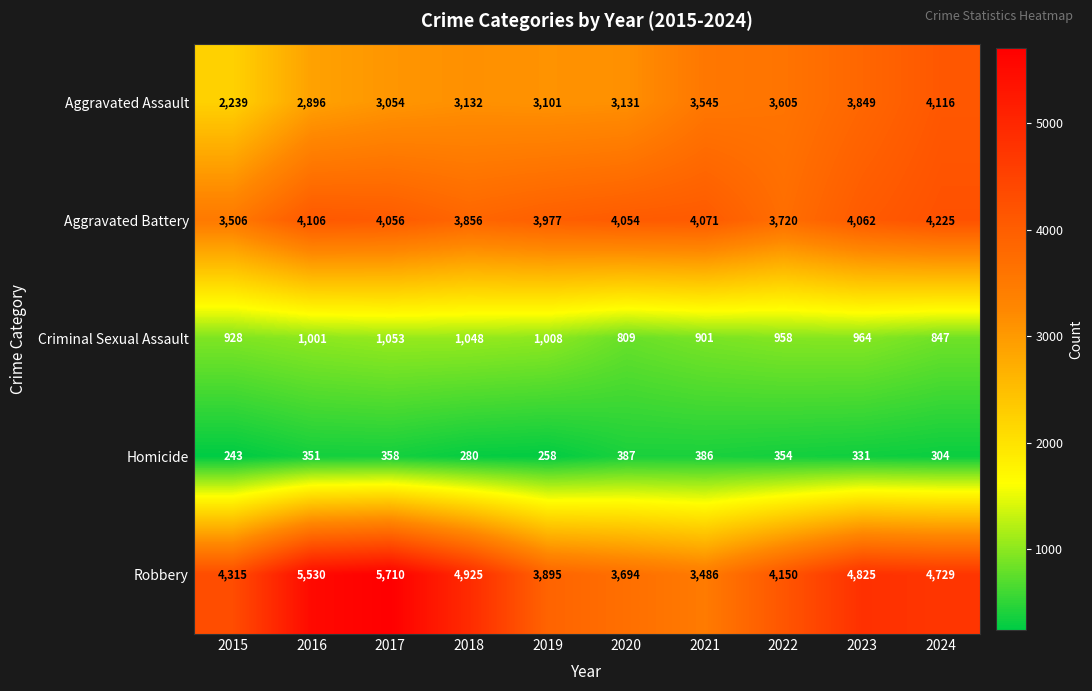

Is it true that Aggravated Assault equals 4116 at 2024?

True